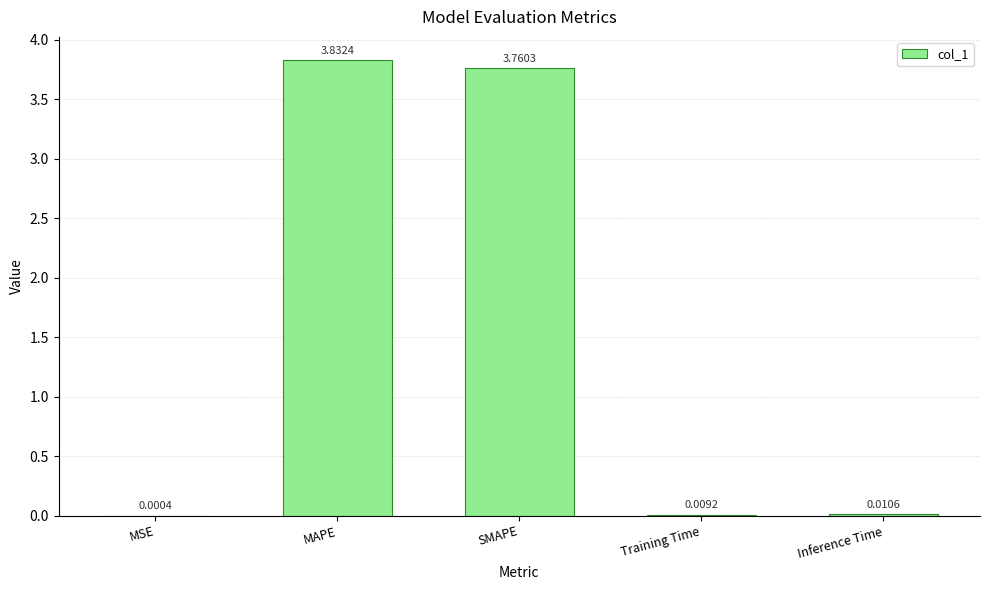

What is the difference between the values at SMAPE and MAPE?

0.1